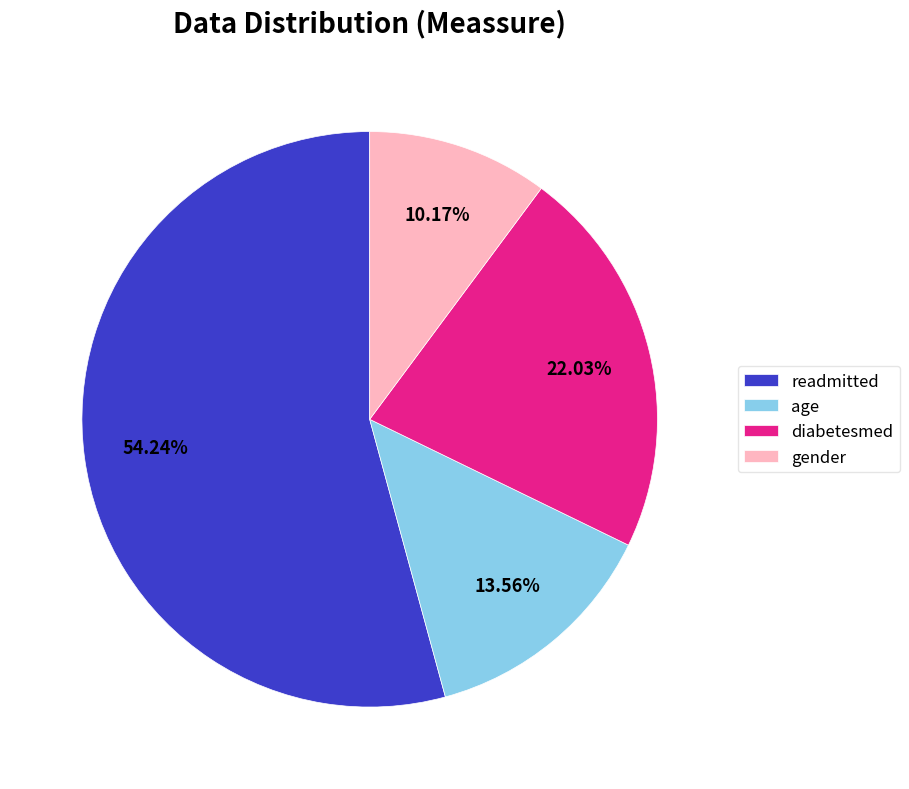

Is readmitted the majority of the pie?

Yes